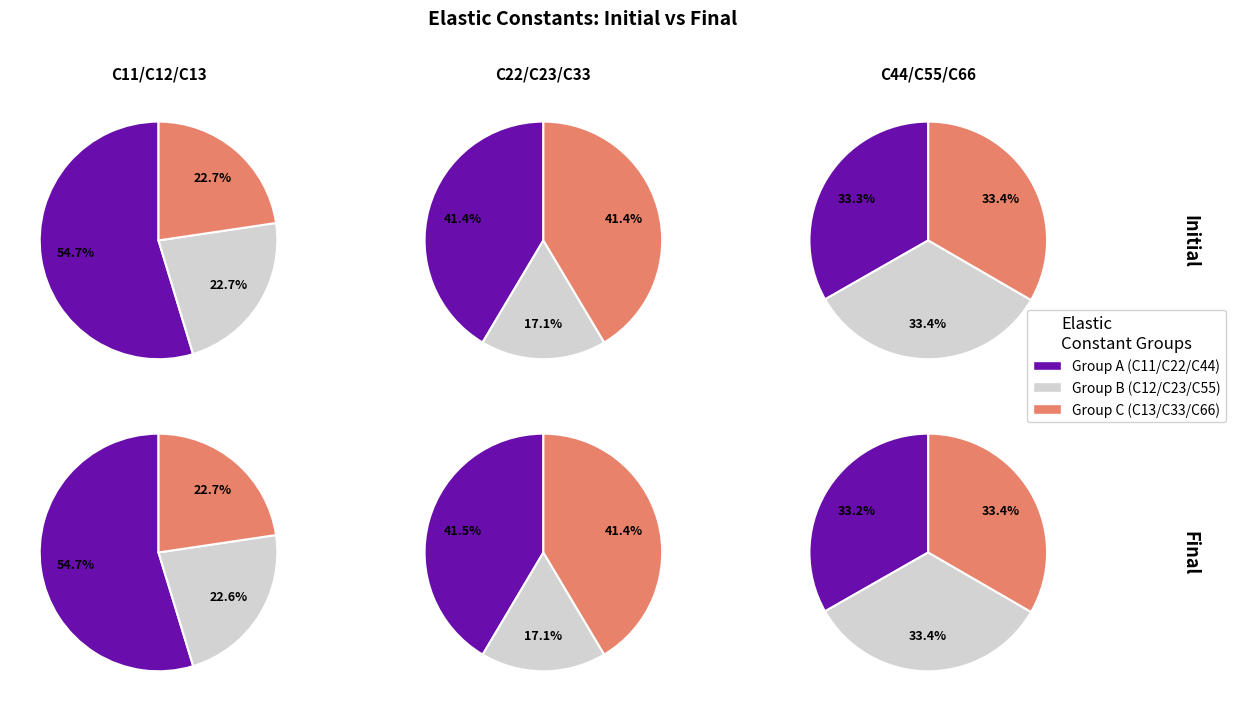

Is C44 the majority of the pie?

No